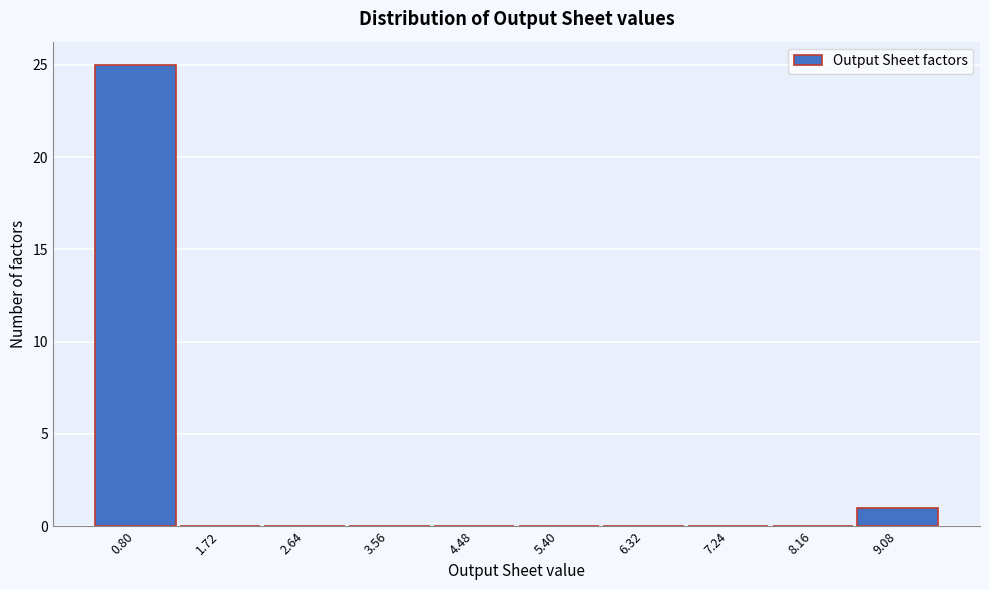

Reading left to right, transcribe all the data shown in this chart.

0.80=25	1.72=0	2.64=0	3.56=0	4.48=0	5.40=0	6.32=0	7.24=0	8.16=0	9.08=1